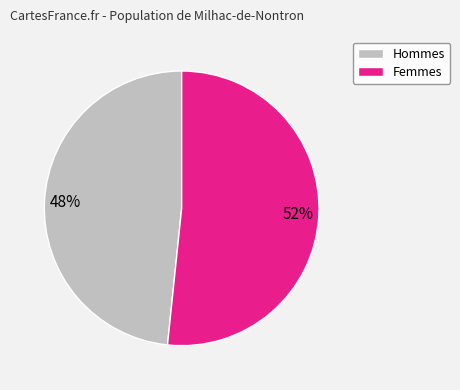

Which has a higher value, Femmes or Hommes?

Femmes